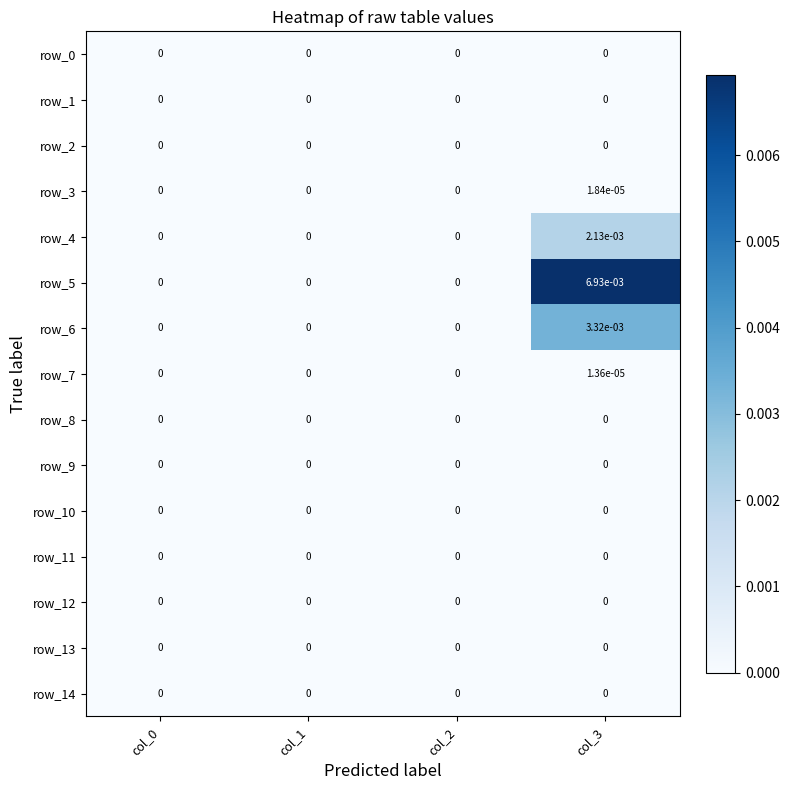

Is it true that row_7 equals 0.0 at col_3?

True